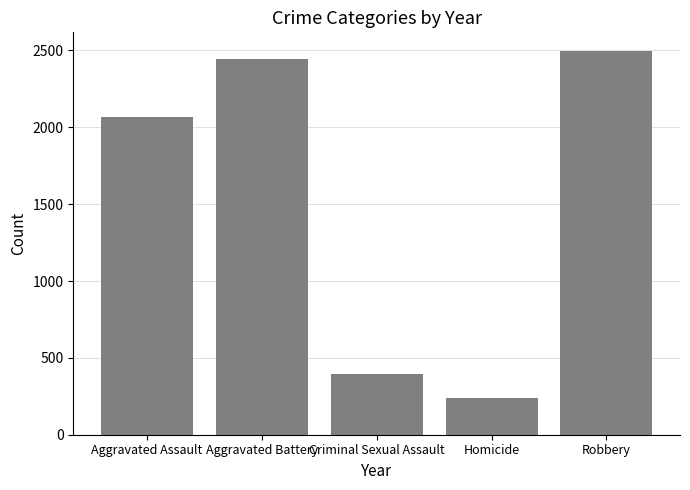

Which label corresponds to the smallest value in the chart?

Homicide